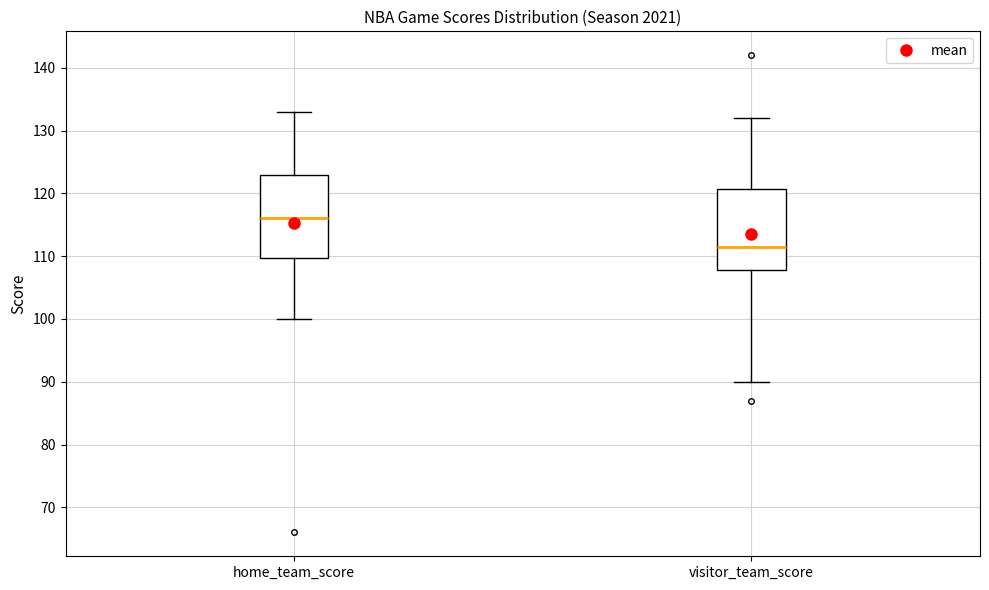

Where is the lower edge of the box for visitor_team_score on the y-axis? The values are not printed on the chart, so give them approximately, as read against the axis.

108